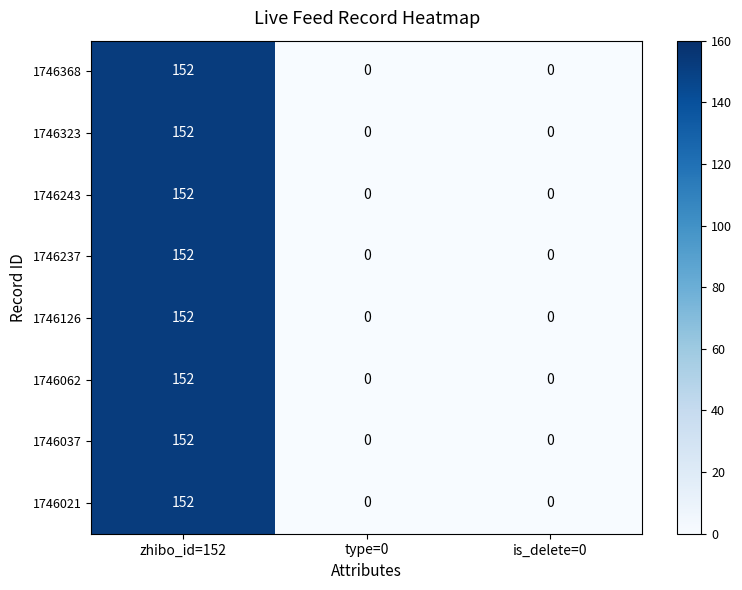

True or false: 1746243 has a value of 0 at is_delete=0.

True